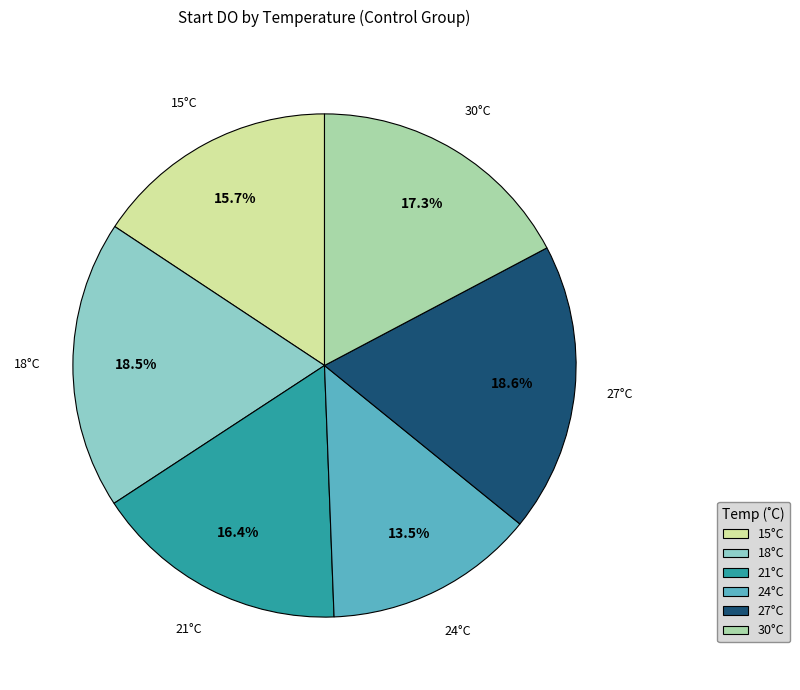

Is there any slice that represents more than half of the pie?

No